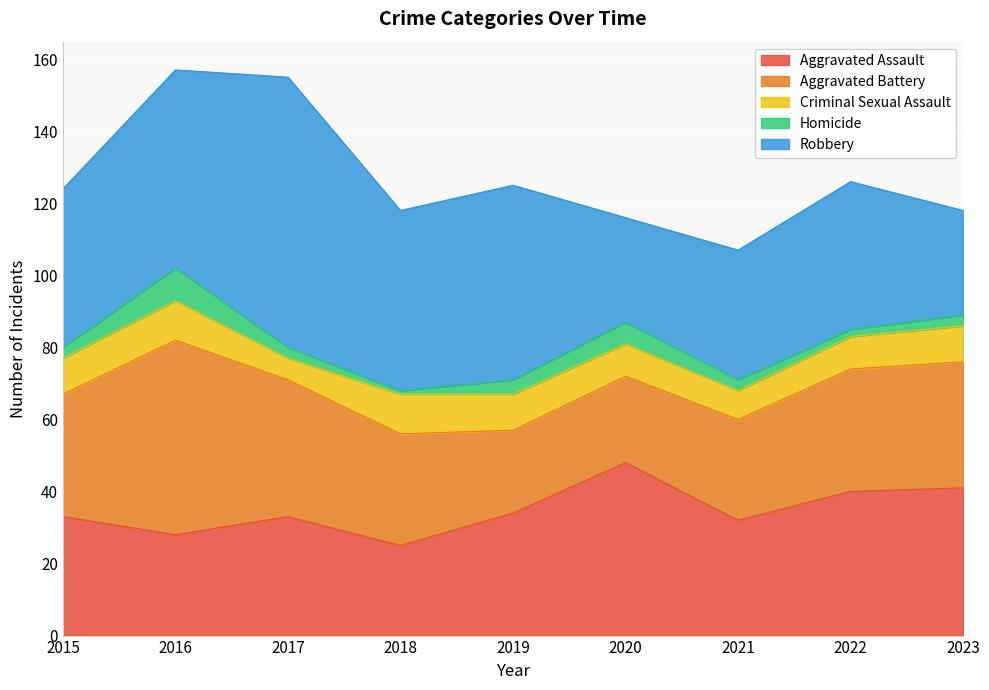

What is the sum of the Aggravated Battery values at 2023 and 2022?

69